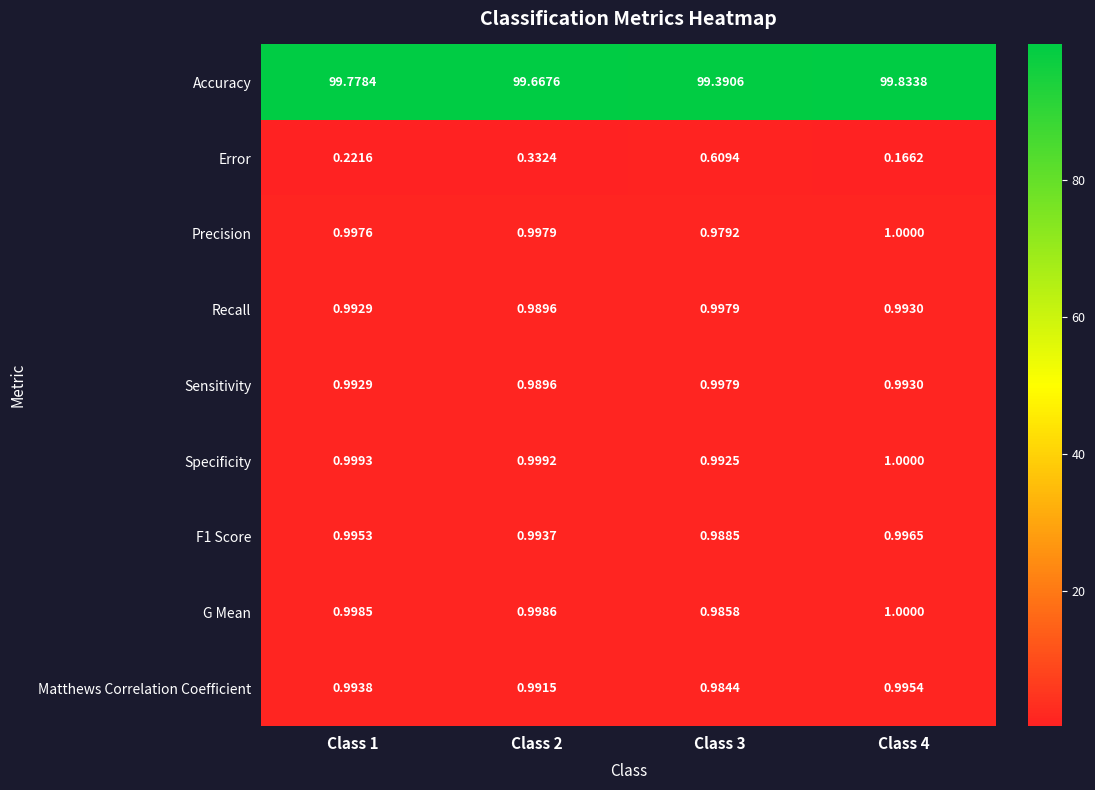

Is the value of Recall at Class 4 greater than the value of Accuracy at Class 4?

No